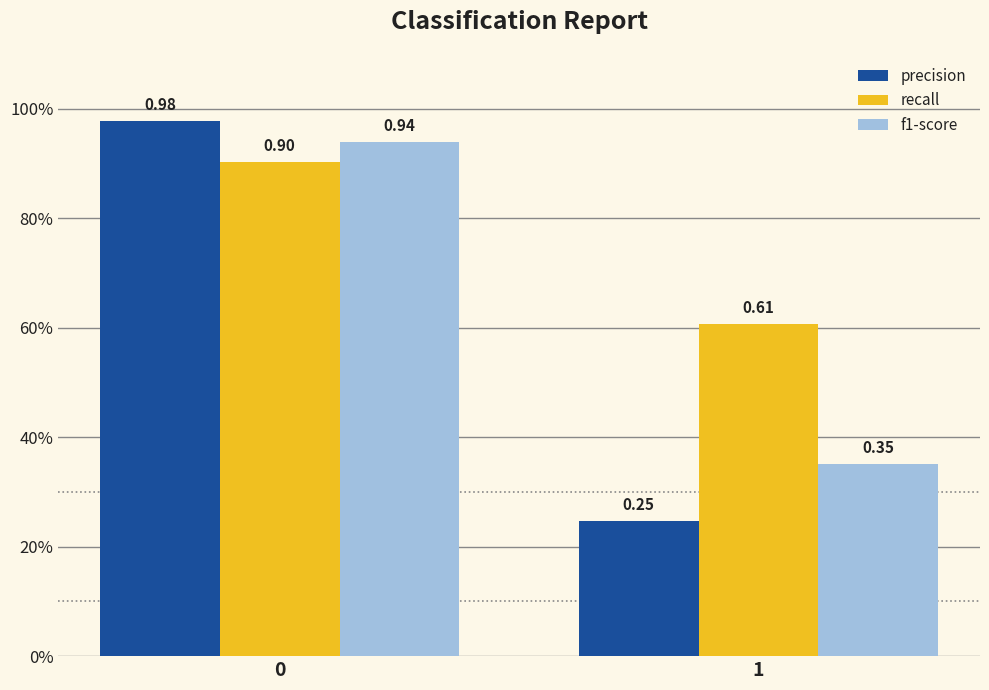

Which series has the largest total across all categories?

recall